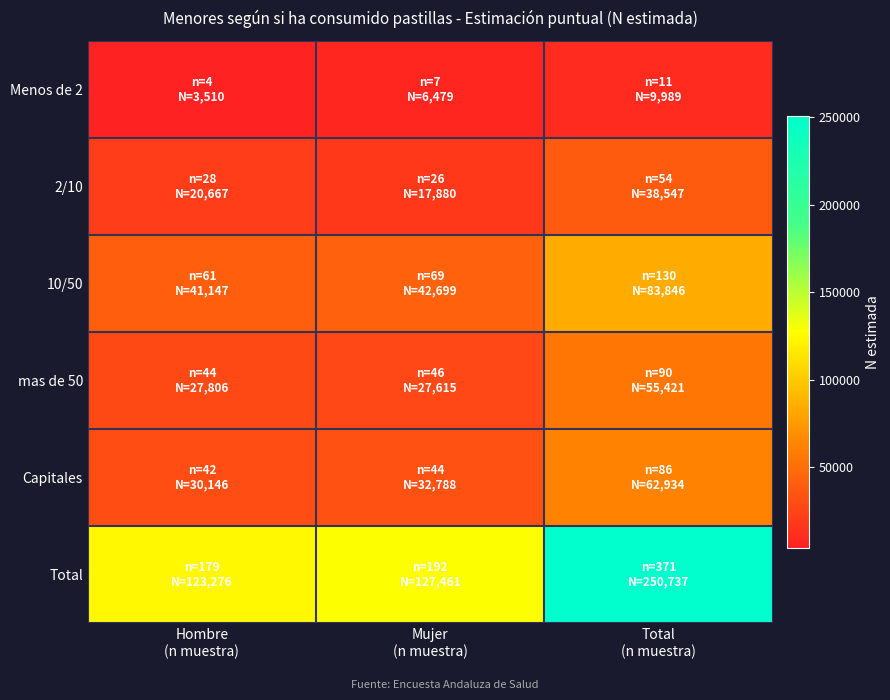

At Total (n muestra), list the series in order from smallest to largest.

Menos de 2, 2/10, mas de 50, Capitales, 10/50, Total